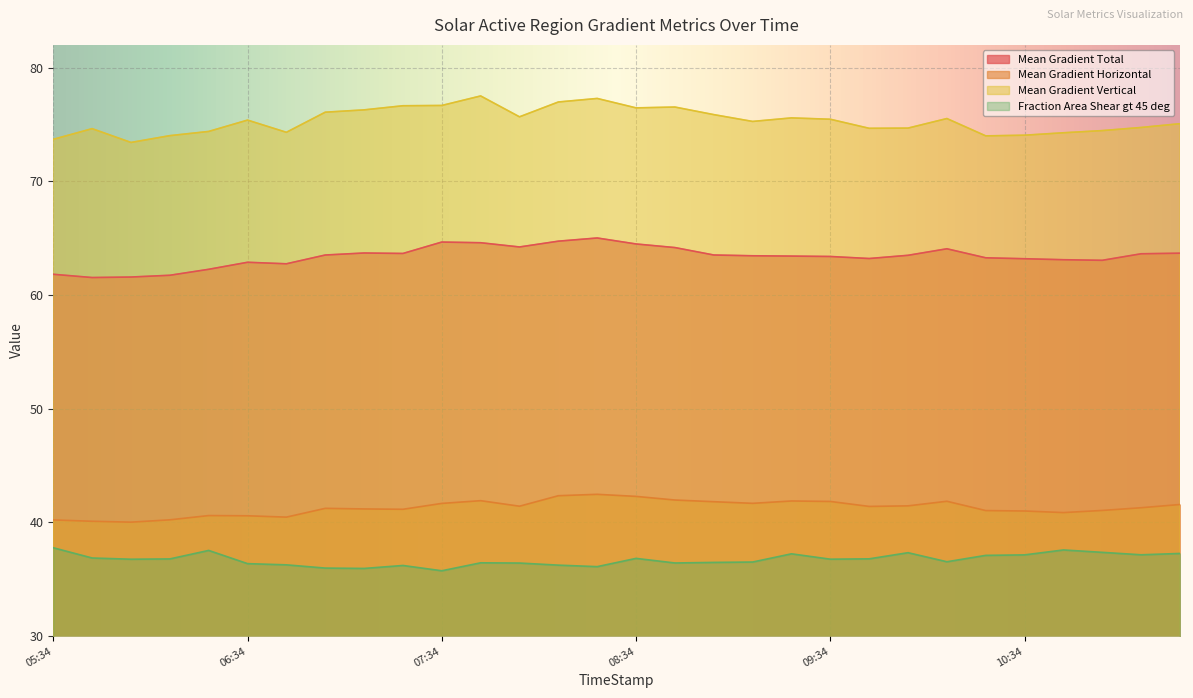

At which category is the sum across all series the highest?

2011/11/03 08:22